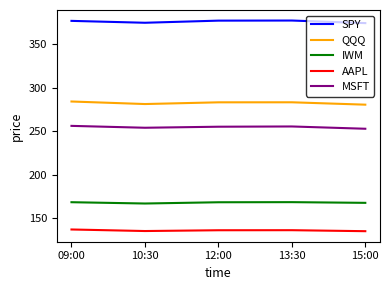

What is the minimum value shown in the chart?

135.3